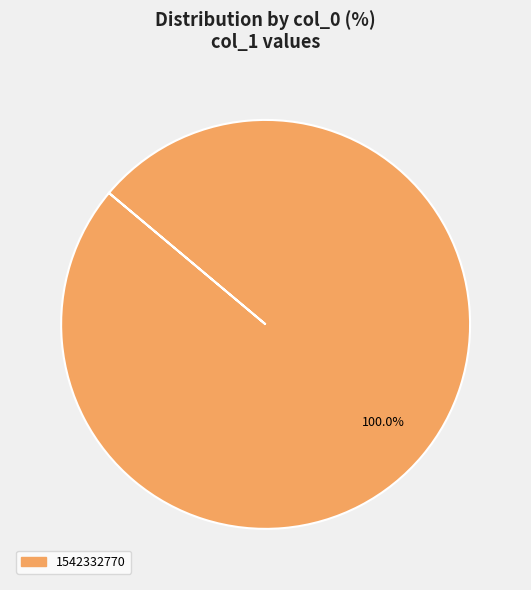

Is there a majority slice in this chart?

Yes